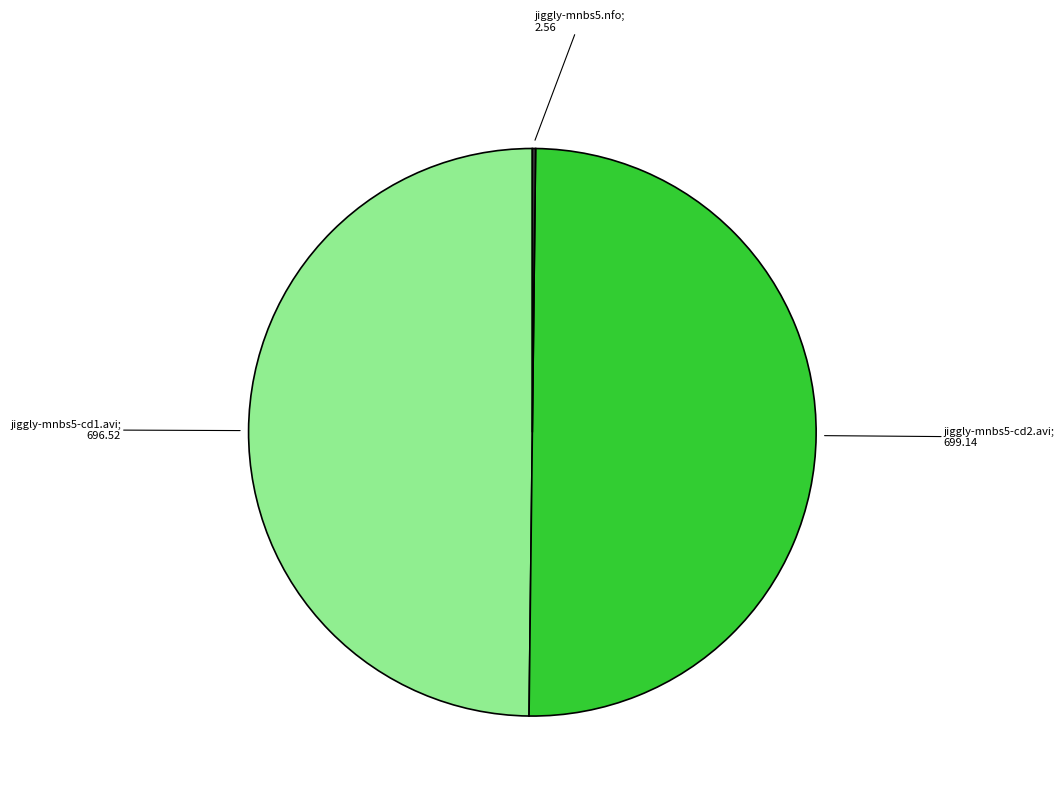

Which category has the biggest portion of the pie?

jiggly-mnbs5-cd2.avi